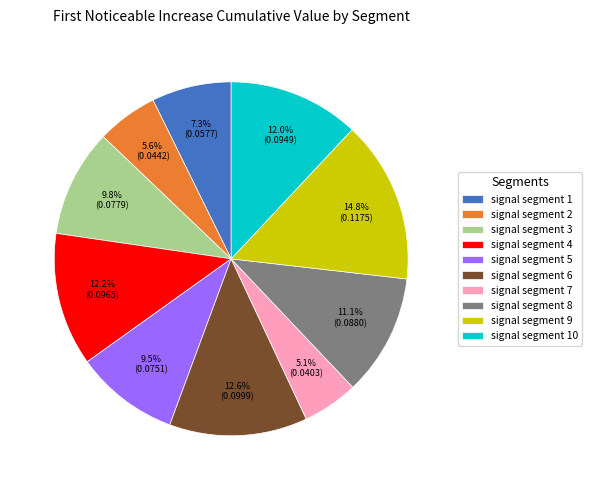

To the nearest percent, what is the average slice percentage?

10%